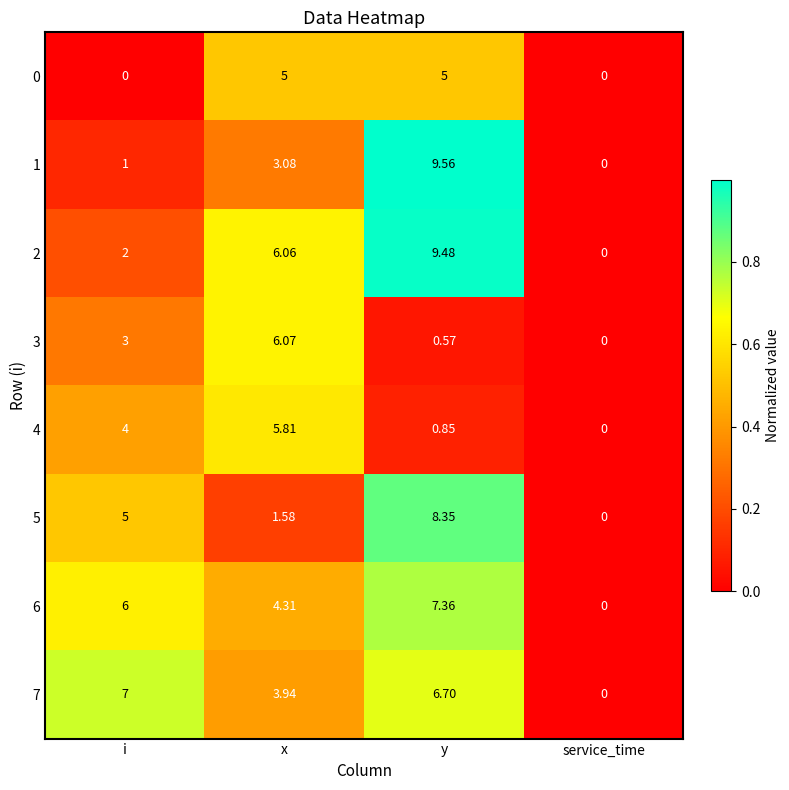

Where is 2 nearest to the value 4?

i